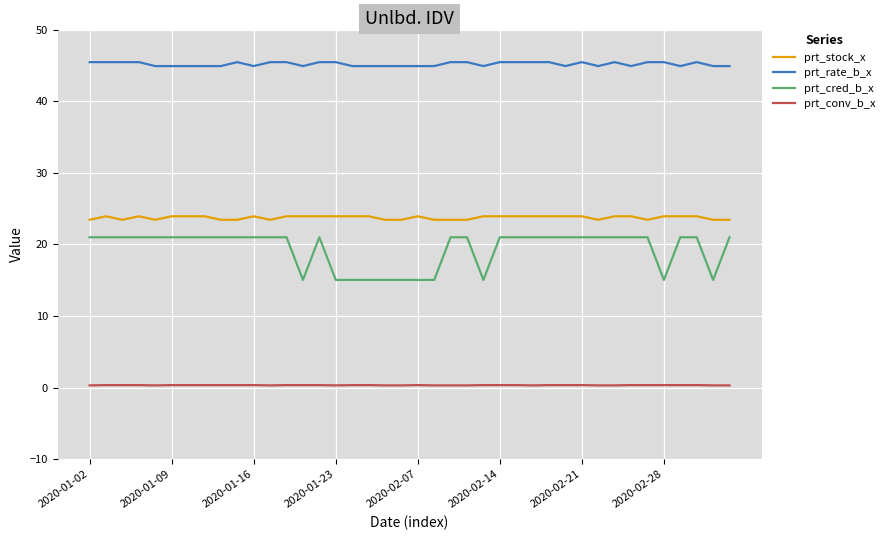

Which series has the largest total across all categories?

prt_rate_b_x